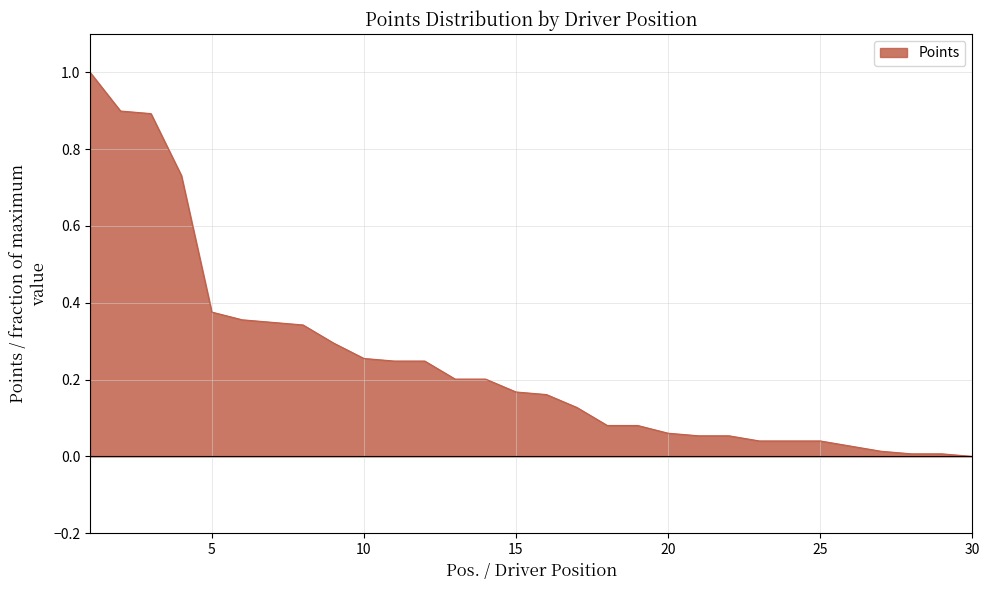

What is the maximum value shown in the chart?

1.0